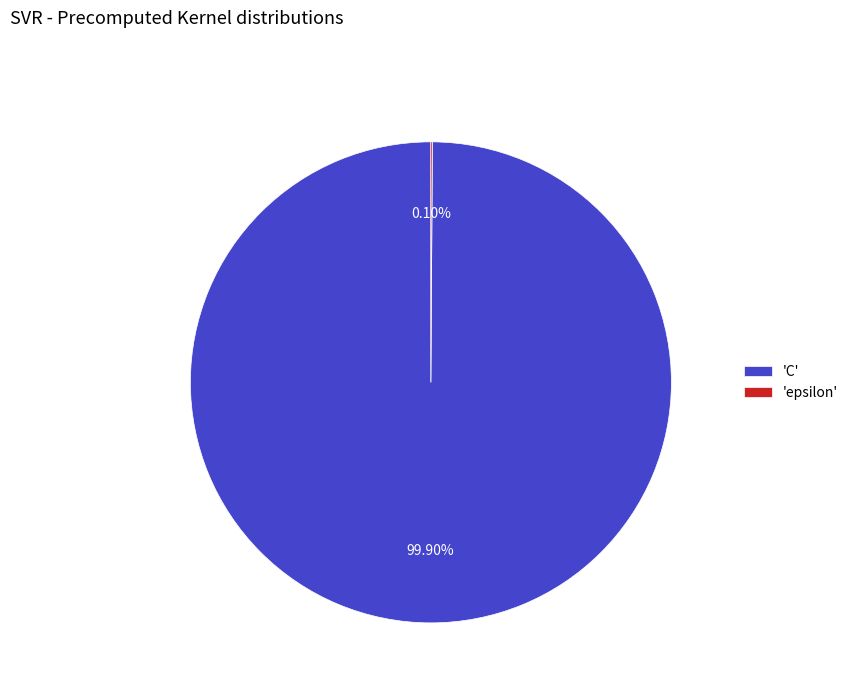

Which category has the biggest portion of the pie?

'C'